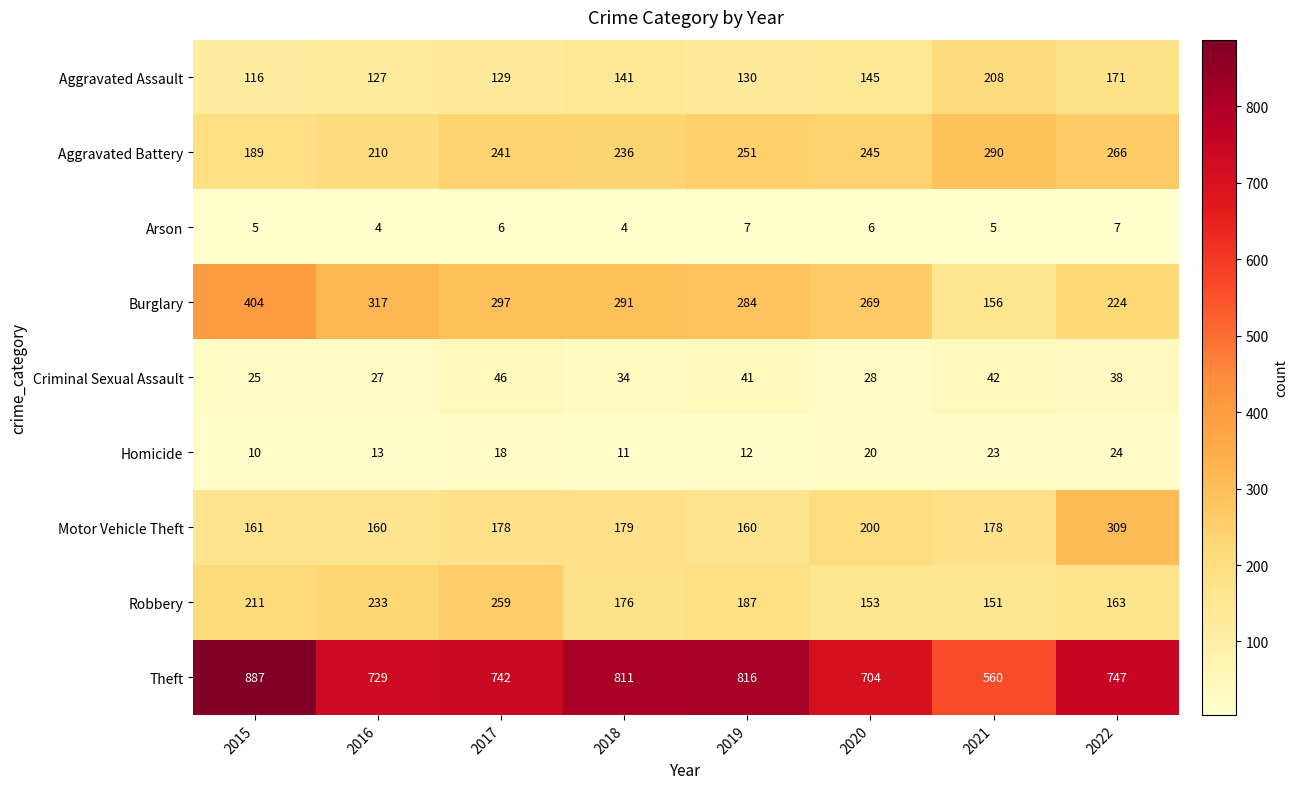

What is the sum of all Motor Vehicle Theft values?

1525